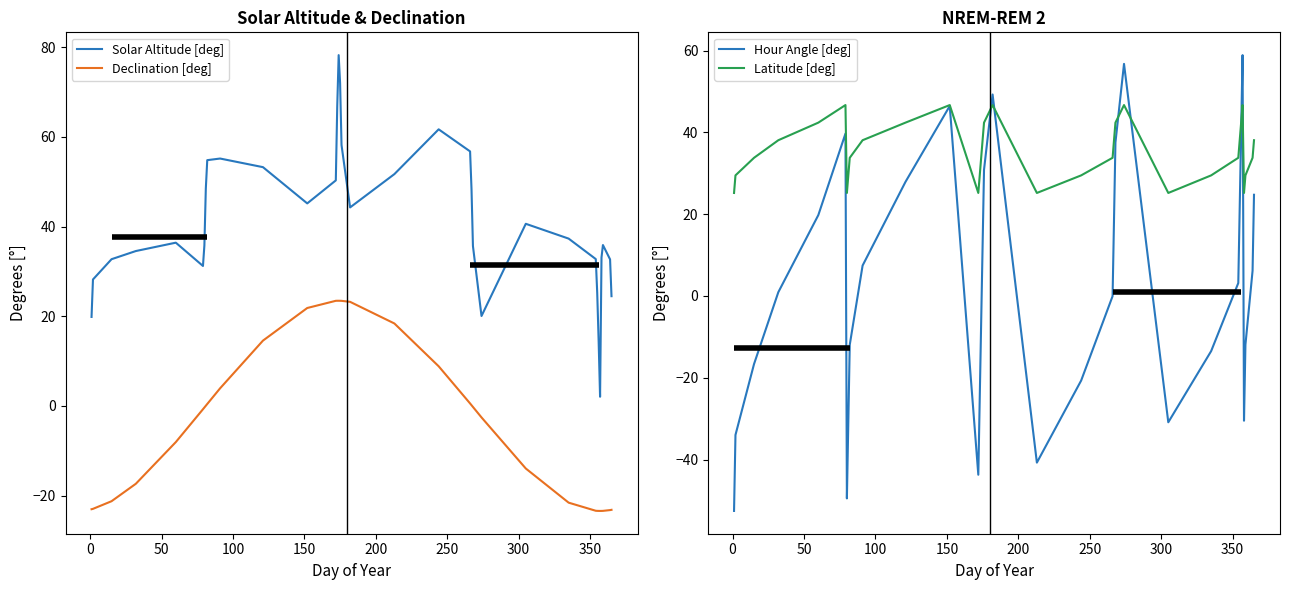

Reading right to left, list all the values displayed in this chart.

Solar Altitude [deg]: 24.5	32.7	35.9	33.1	2.1	14.4	25.2	32.8	37.3	40.6	20.1	35.7	48.3	56.8	61.7	51.7	44.3	58.2	72.0	78.2	66.8	50.3	45.2	53.2	55.2	54.8	48.5	35.8	31.2	36.4	34.5	32.7	28.2	19.9
Declination [deg]: -23.2	-23.2	-23.4	-23.4	-23.4	-23.4	-23.4	-23.4	-21.6	-13.9	-2.6	-0.2	0.2	0.6	8.9	18.4	23.2	23.4	23.5	23.5	23.5	23.4	21.8	14.6	3.9	0.4	0.1	-0.3	-0.7	-8.1	-17.3	-21.2	-22.9	-23.0
Hour Angle [deg]: 24.8	6.2	-11.9	-30.5	58.9	40.3	21.8	3.2	-13.5	-30.9	56.8	37.5	18.7	-0.0	-20.7	-40.8	49.3	30.9	12.2	-6.4	-25.1	-43.7	46.5	27.9	7.4	-12.0	-30.7	-49.5	39.7	19.8	0.9	-16.6	-34.0	-52.6
Latitude [deg]: 38.1	33.8	29.5	25.2	46.7	42.4	38.1	33.8	29.5	25.2	46.7	42.4	38.1	33.8	29.5	25.2	46.7	42.4	38.1	33.8	29.5	25.2	46.7	42.4	38.1	33.8	29.5	25.2	46.7	42.4	38.1	33.8	29.5	25.2